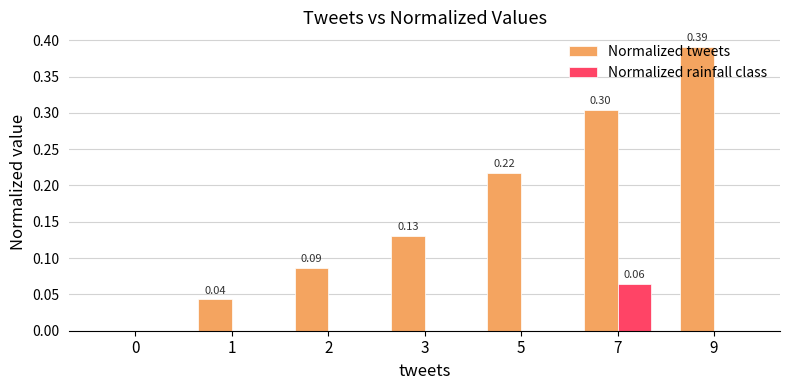

Is the value of Normalized tweets at 3 greater than the value of Normalized rainfall class at 9?

Yes